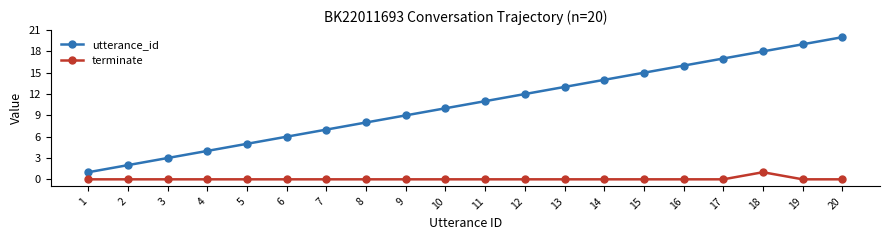

True or false: terminate and utterance_id cross at least once.

False